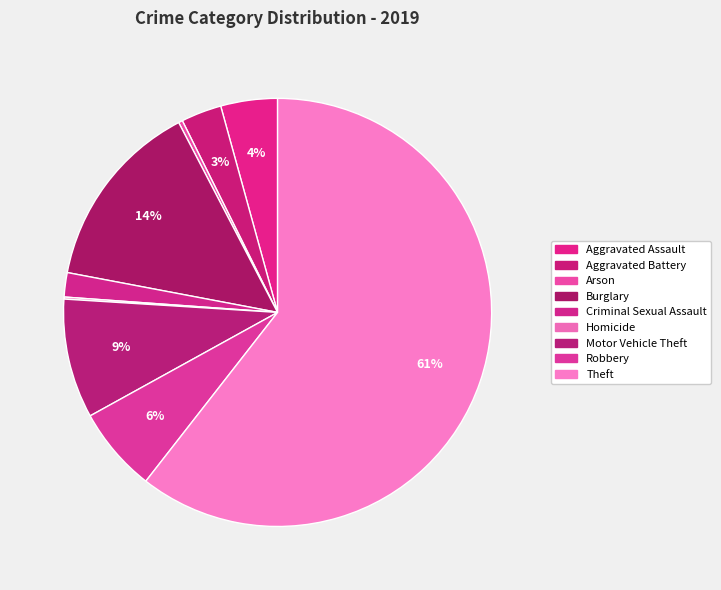

To the nearest percent, what percentage of the pie is Criminal Sexual Assault?

2%